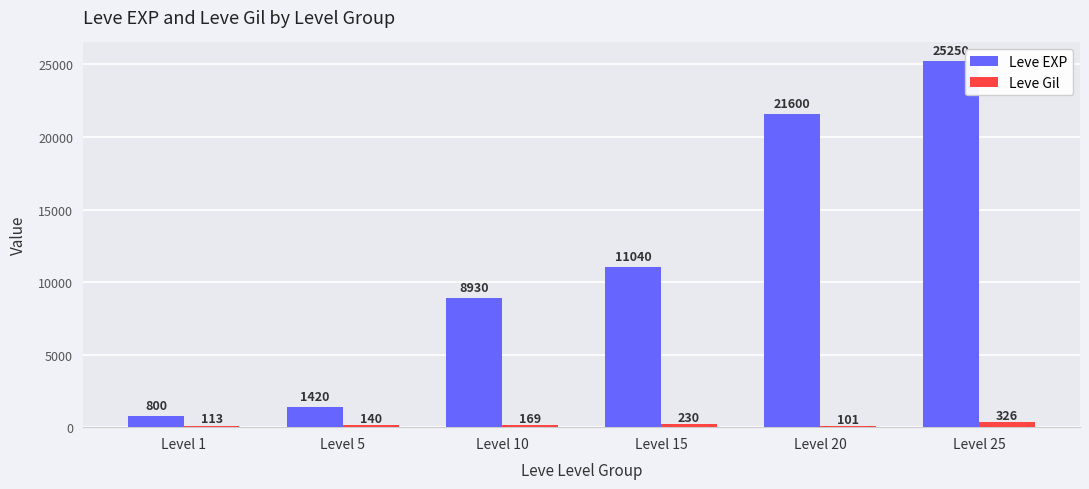

The Leve EXP series shows 19526 at Level 15. True or false?

False